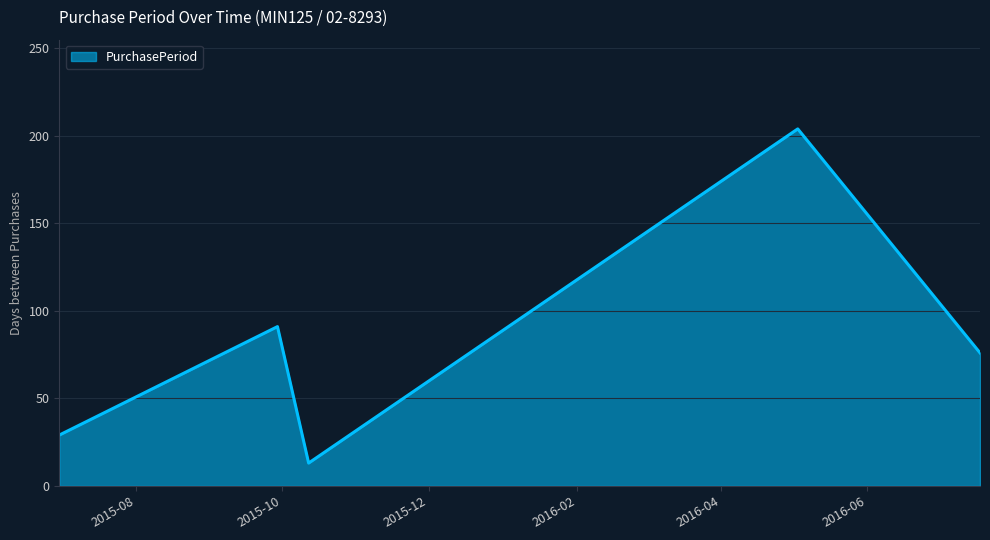

How many lines are shown in the chart?

1